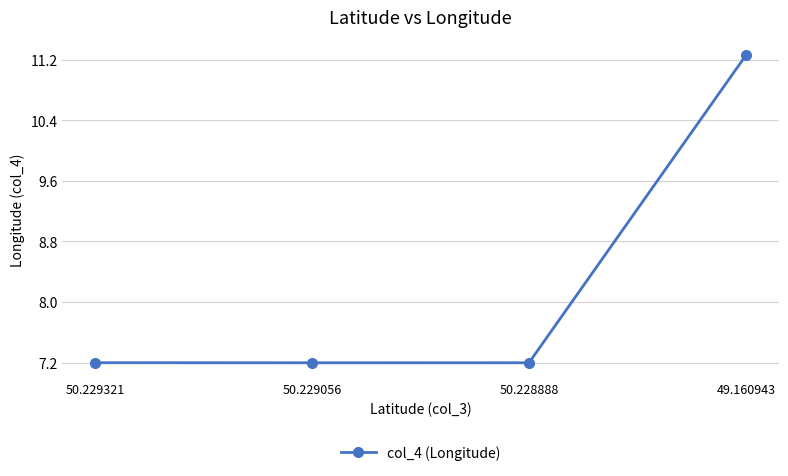

What value does the data have at 50.228888?

7.2